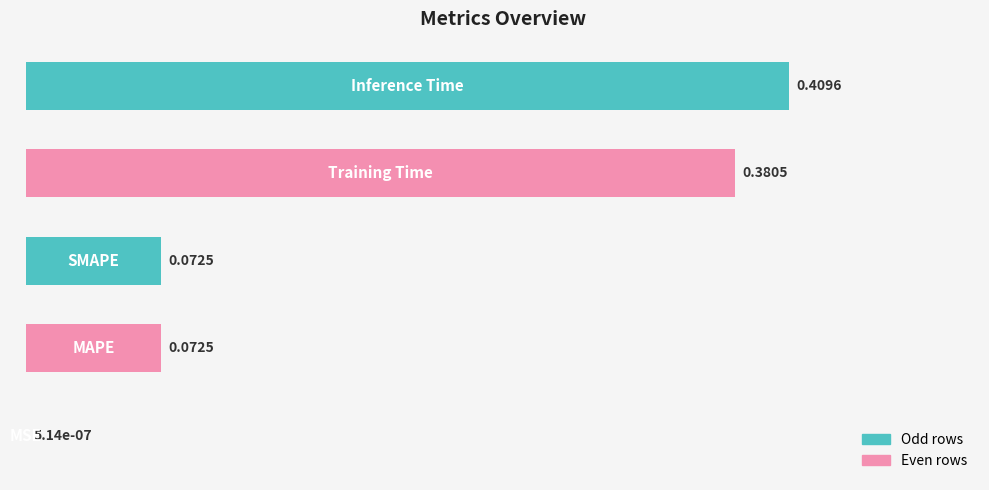

What is the sum of all values?

0.9